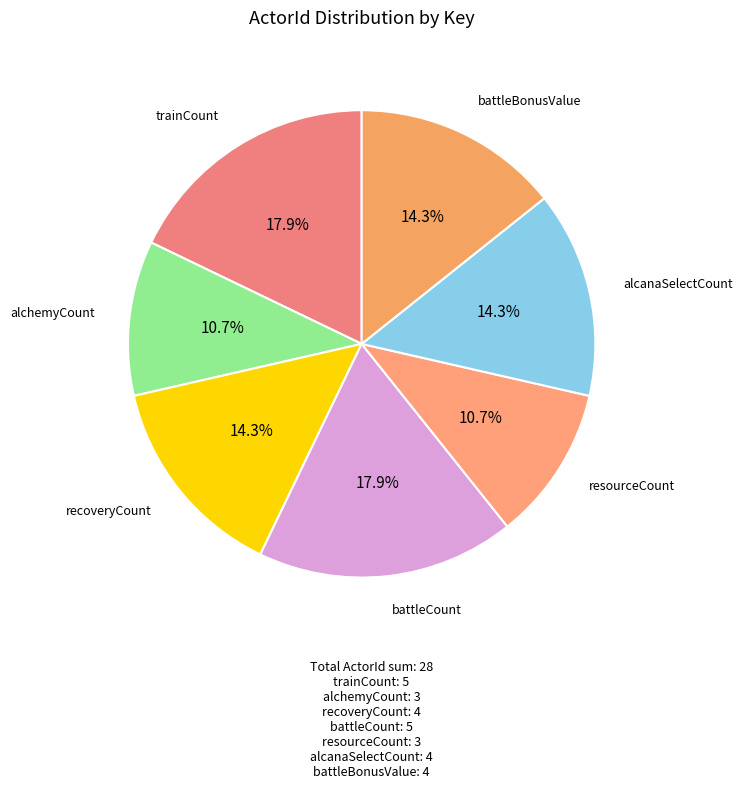

To the nearest percent, what percentage of the pie is battleCount?

18%